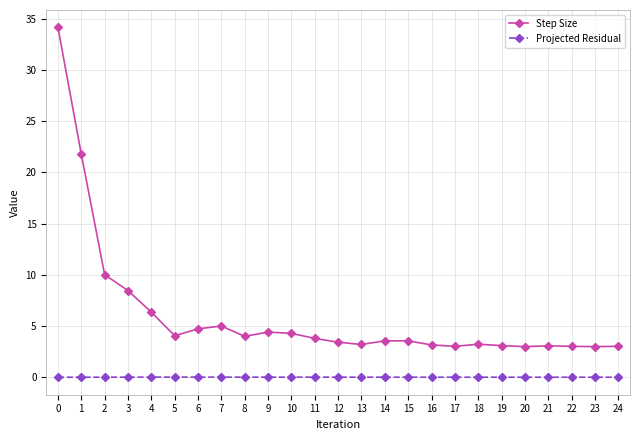

How many lines are shown in the chart?

2